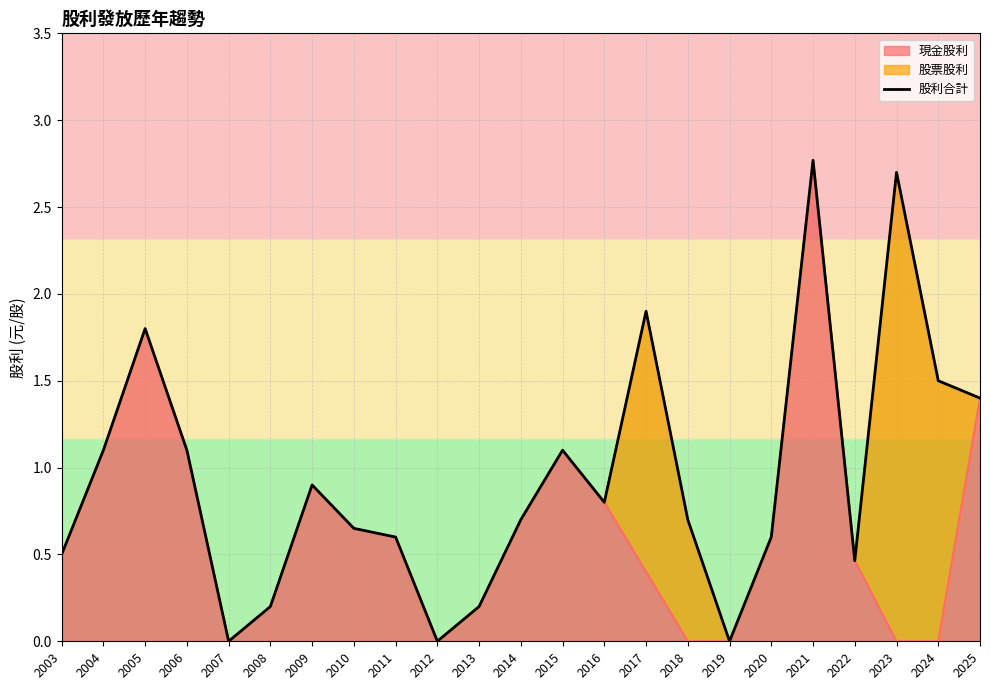

Reading right to left, list all the values displayed in this chart.

2025=1.4	2024=1.5	2023=2.7	2022=0.5	2021=2.8	2020=0.6	2019=0.0	2018=0.7	2017=1.9	2016=0.8	2015=1.1	2014=0.7	2013=0.2	2012=0.0	2011=0.6	2010=0.7	2009=0.9	2008=0.2	2007=0.0	2006=1.1	2005=1.8	2004=1.1	2003=0.5